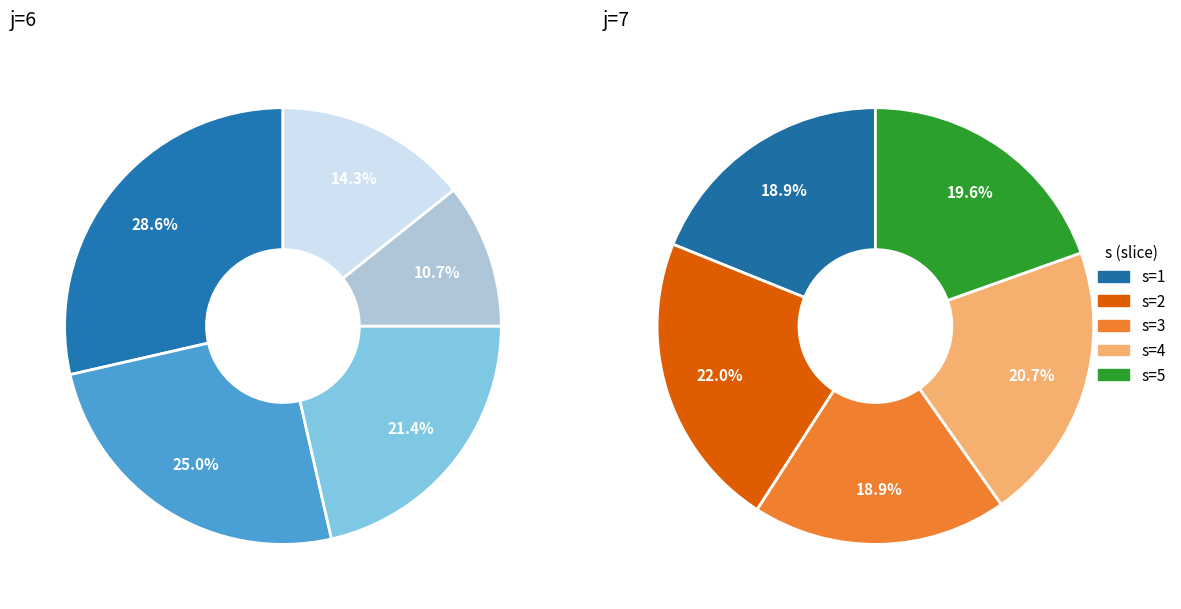

To the nearest percent, what is the combined percentage of s=5 and s=3?

38%